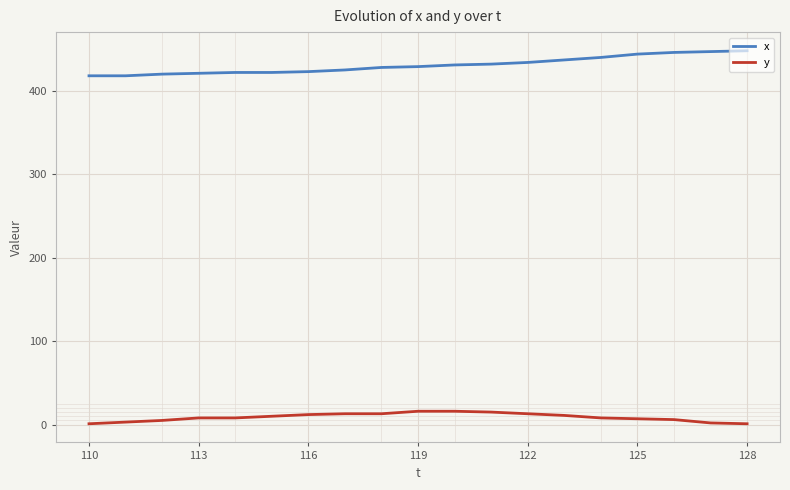

Which series has the largest total across all categories?

x